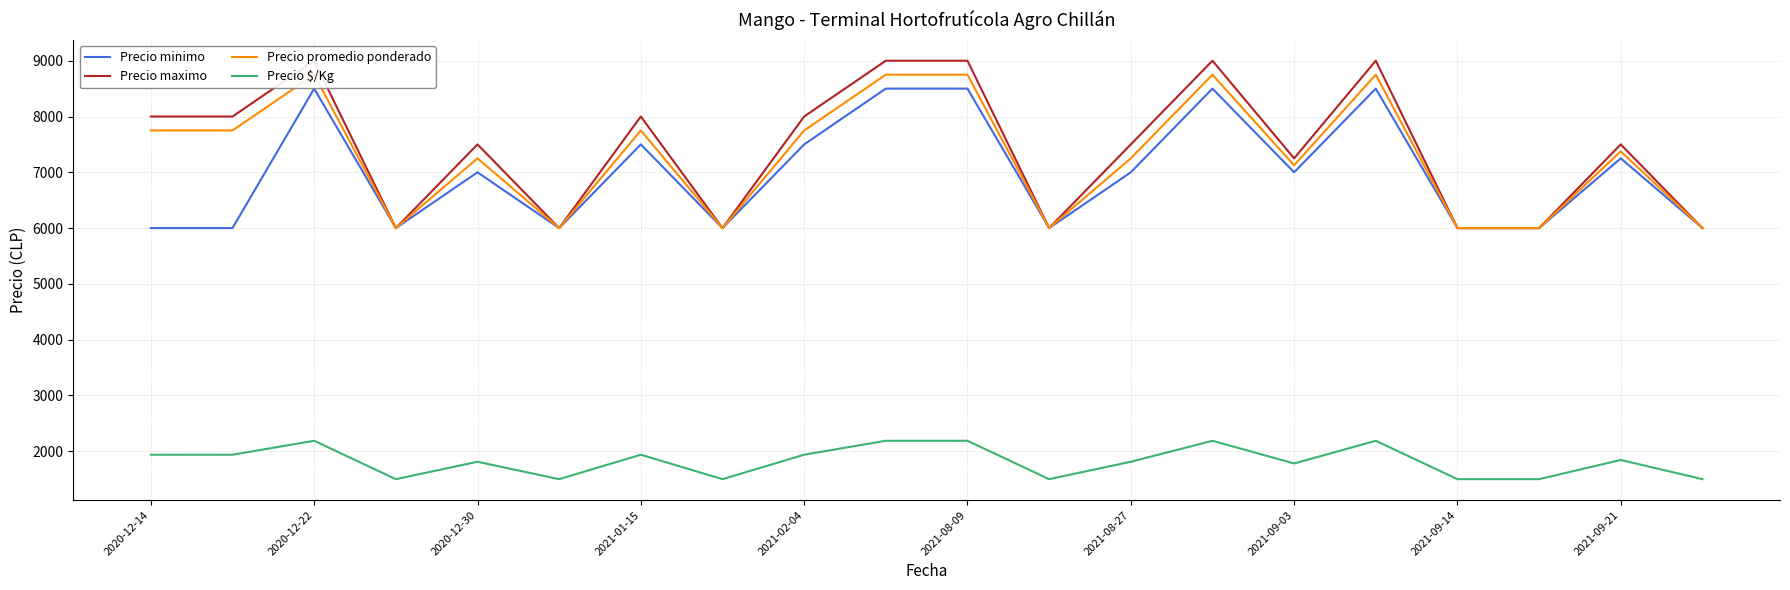

True or false: Precio $/Kg and Precio maximo intersect in this chart.

False